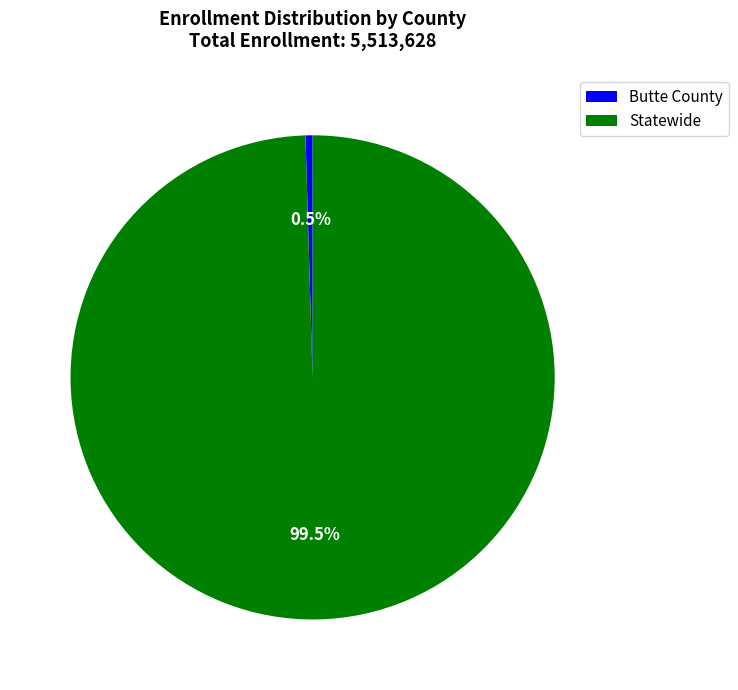

Which has a higher value, Butte County or Statewide?

Statewide